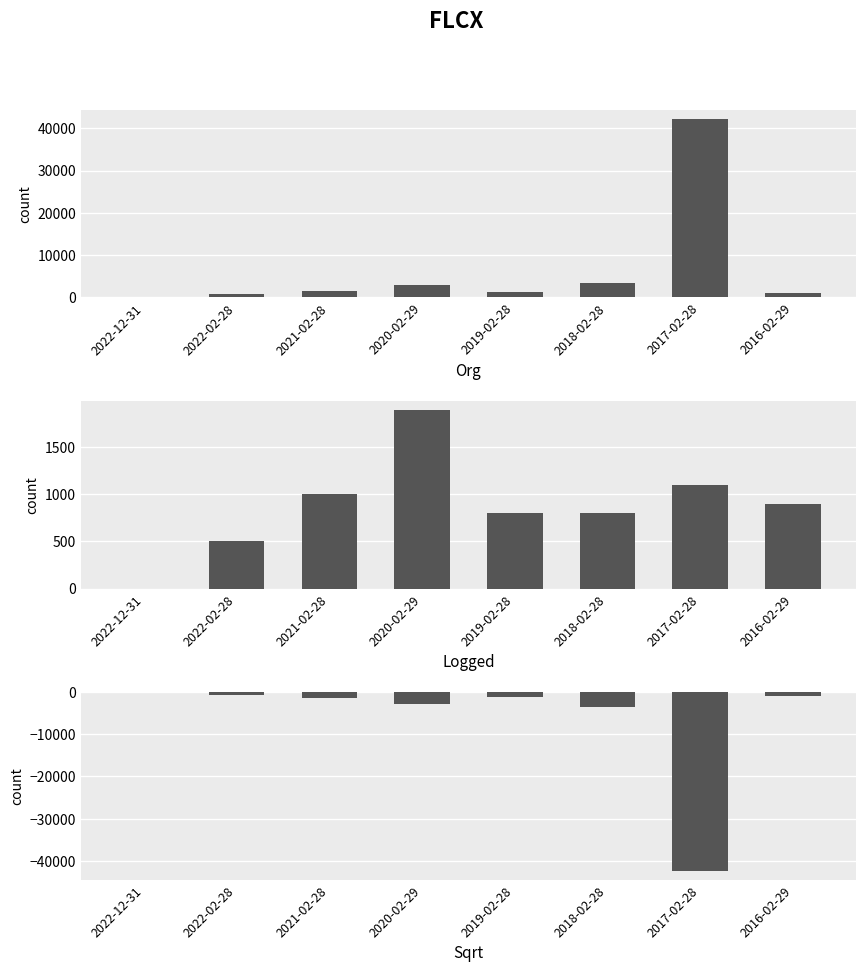

Reading left to right, extract all data points from this chart.

Total Operating Expenses: 0	900	1500	2900	1300	3500	42300	1100
Research Development: 0	500	1000	1900	800	800	1100	900
Net Income: 0	-800	-1500	-2800	-1300	-3500	-42300	-1100